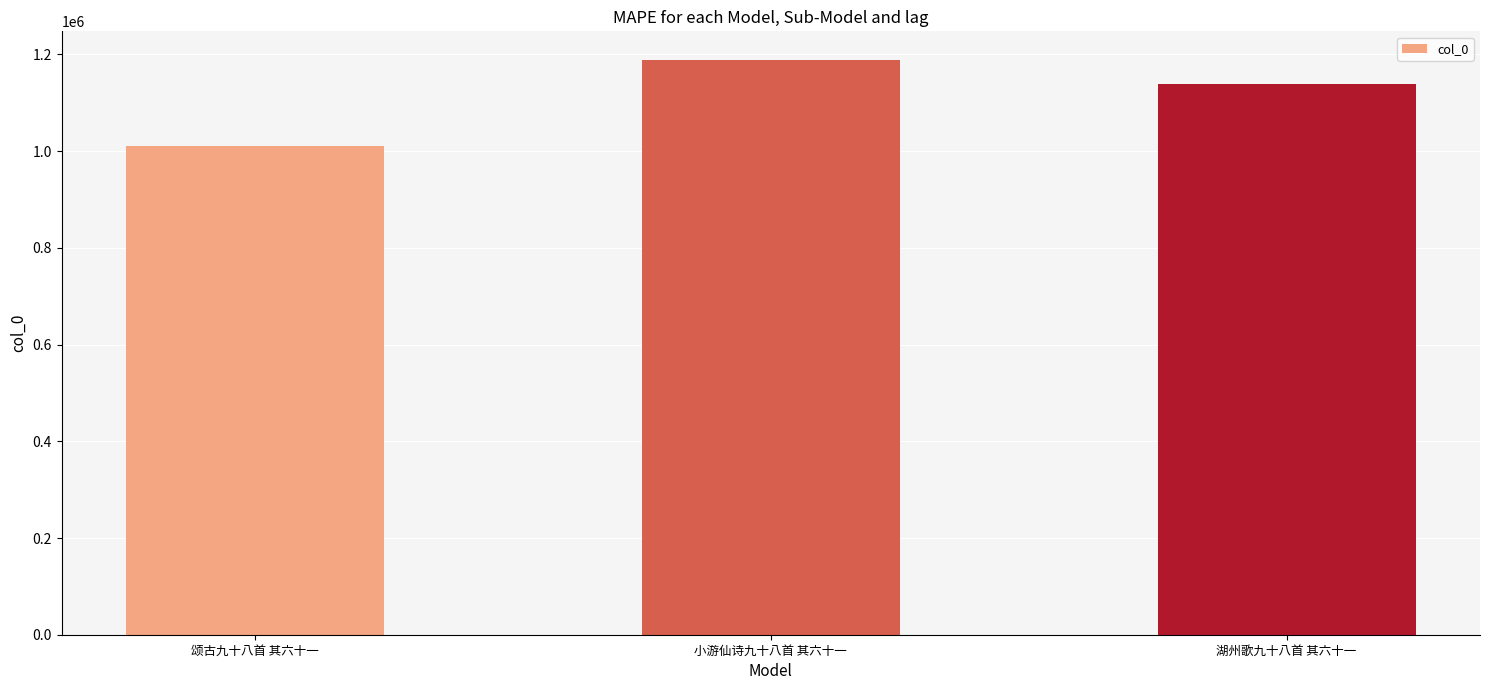

What is the label of the 1st bar from the left?

颂古九十八首 其六十一